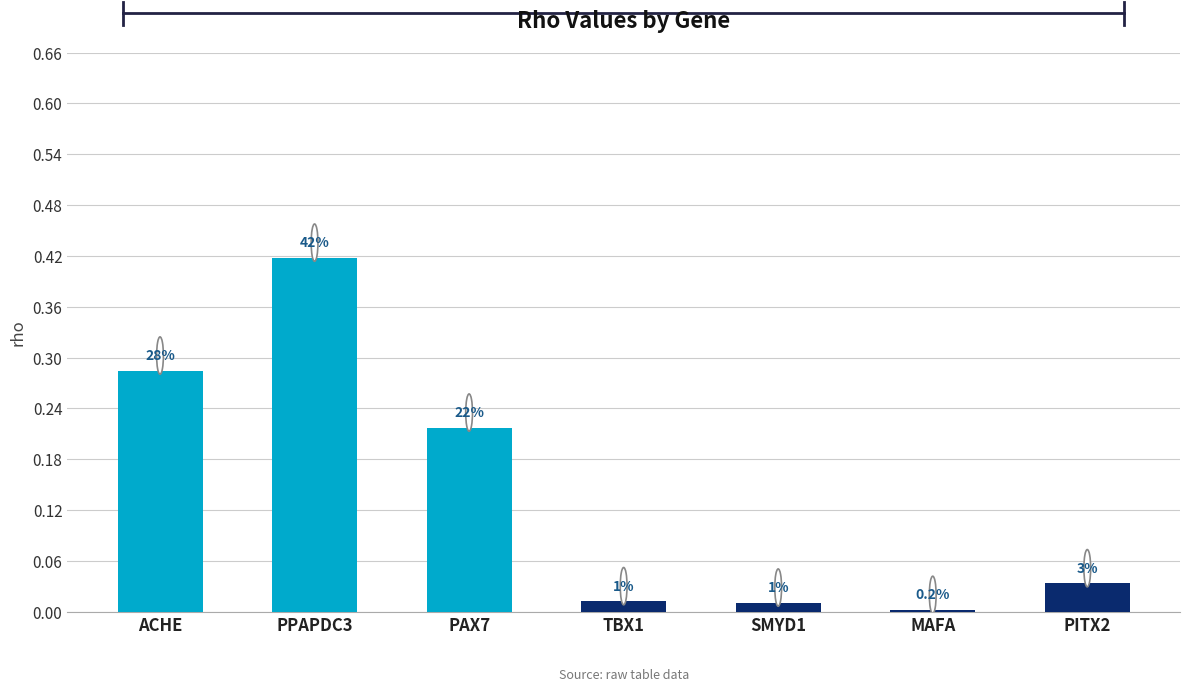

At which category does the chart reach its peak across all series?

PPAPDC3